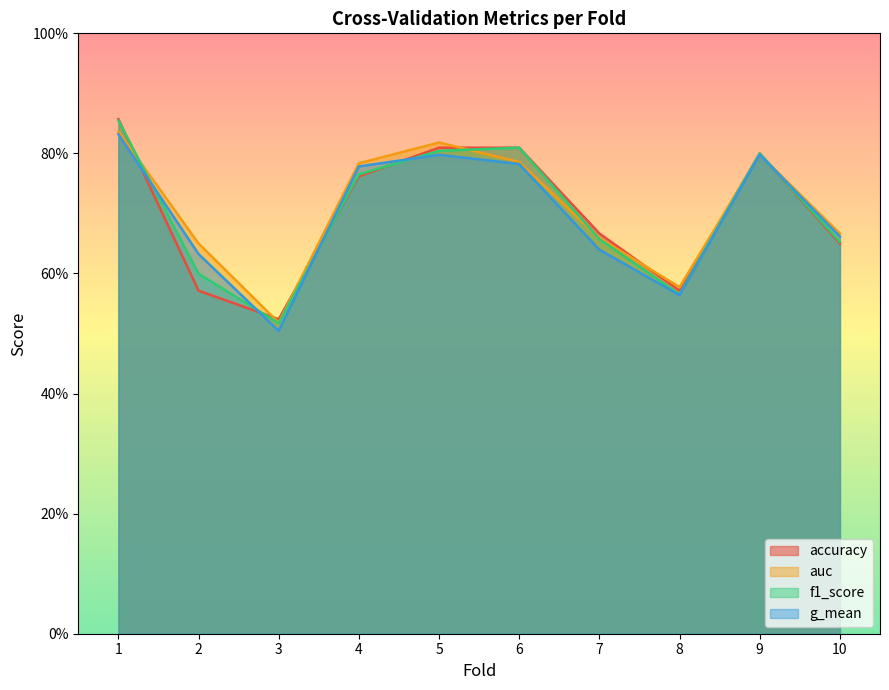

How many g_mean values are between 0 and 1?

10